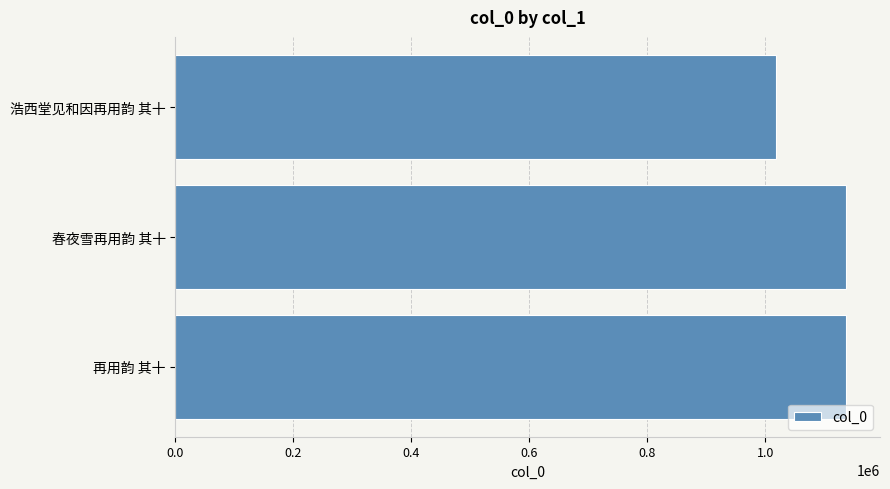

What is the difference between the second highest and minimum values?

119490